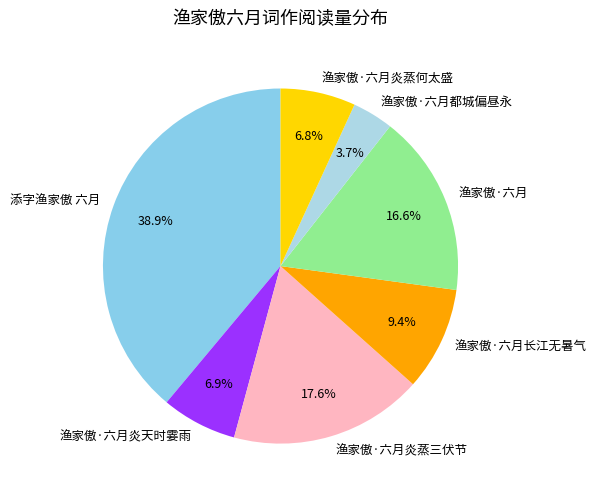

What is the smallest slice in the pie chart?

渔家傲·六月都城偏昼永